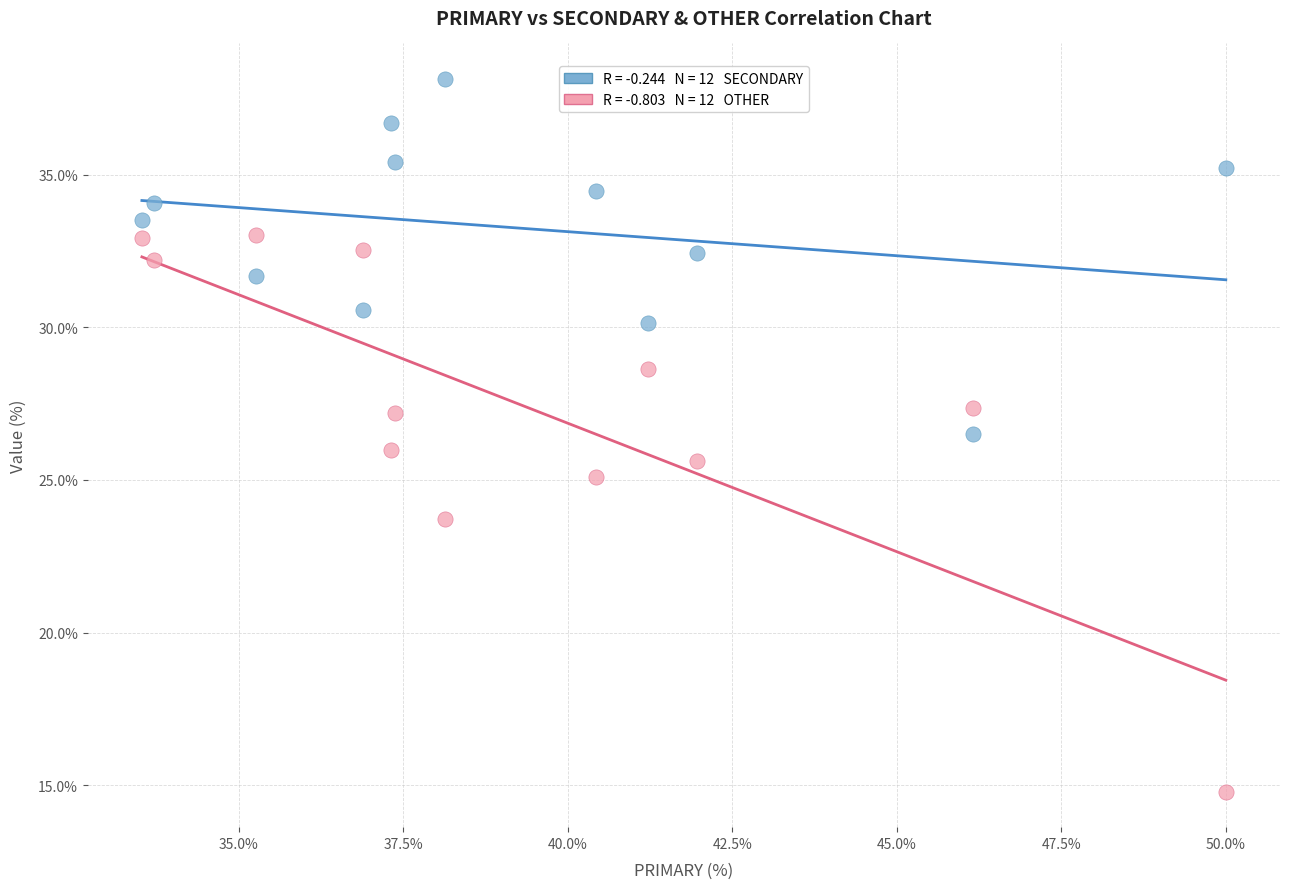

Across all data points, what is the range of Y values (max minus min)?

23.4